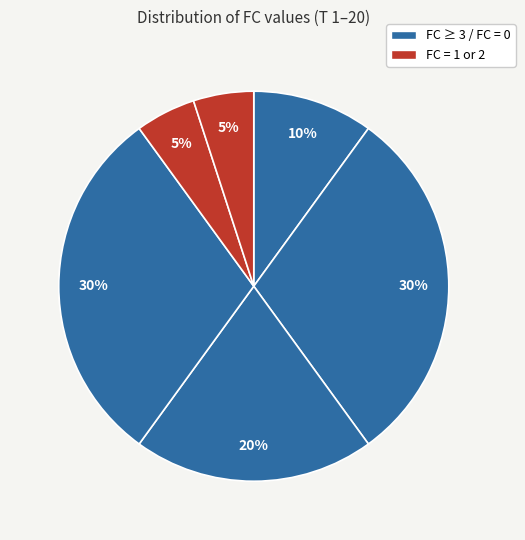

How many segments does this pie chart have?

6